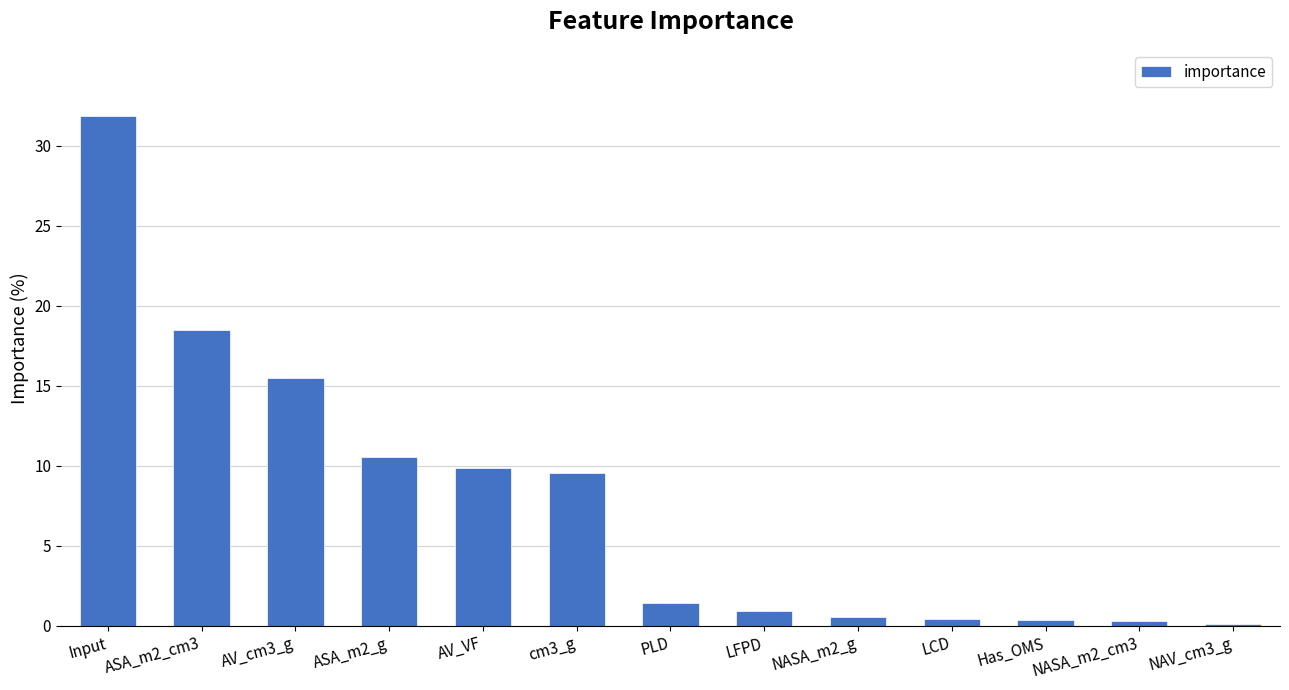

Read the value at LCD.

0.4